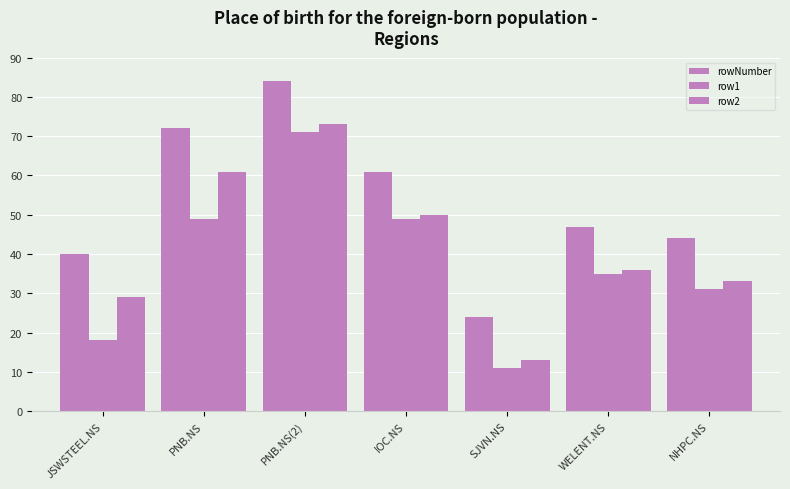

The value of rowNumber at SJVN.NS is 35. True or false?

False